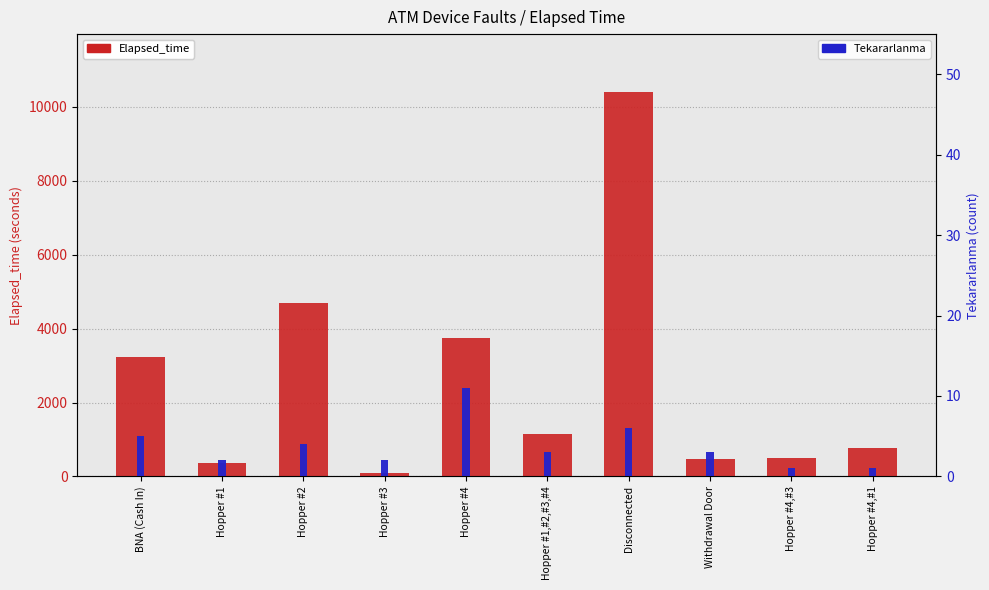

Between Hopper #1,#2,#3,#4 and Hopper #4,#3, which is larger?

Hopper #1,#2,#3,#4